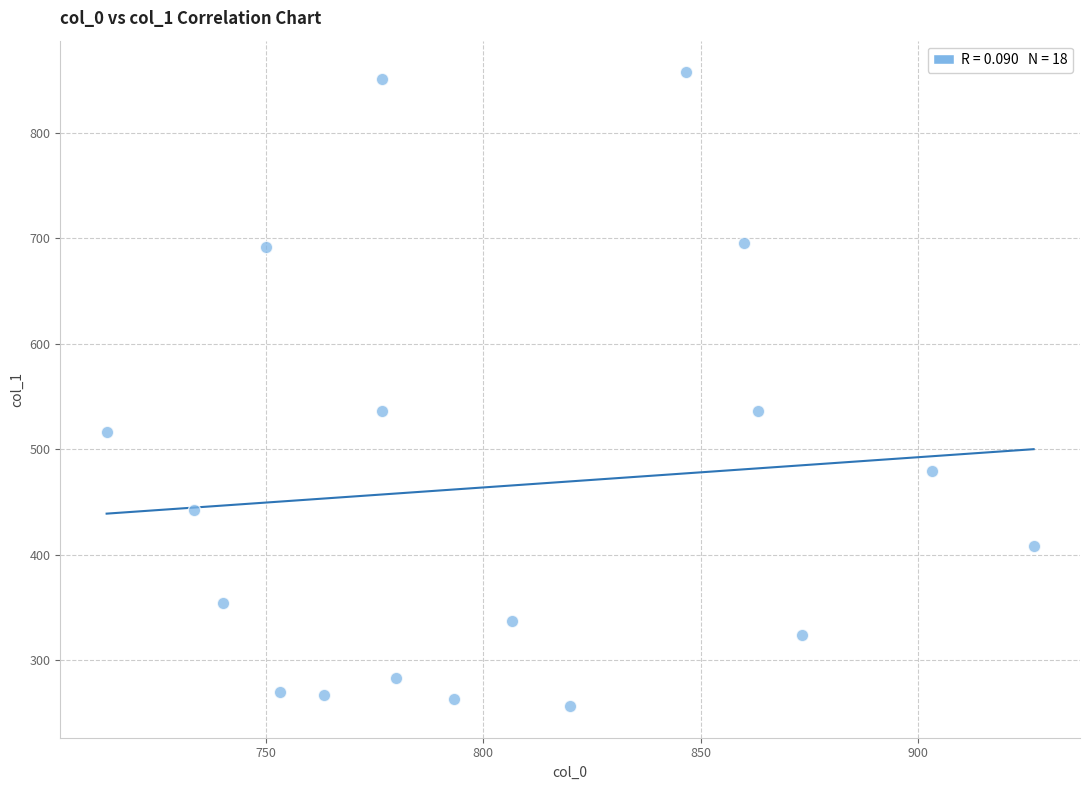

What is the range of X values (max minus min)?

213.3